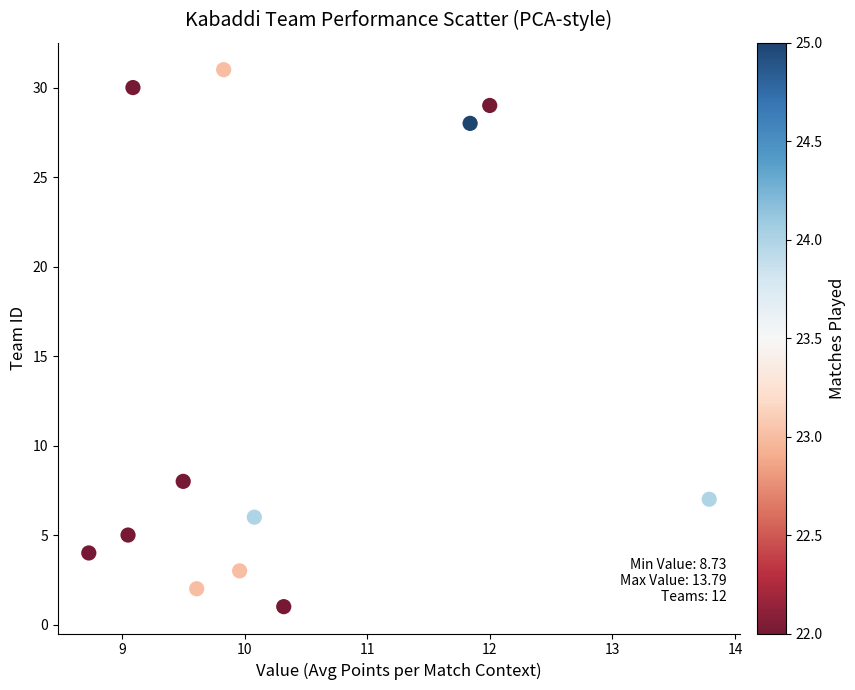

What Y value in the scatter plot is closest to 16?

8